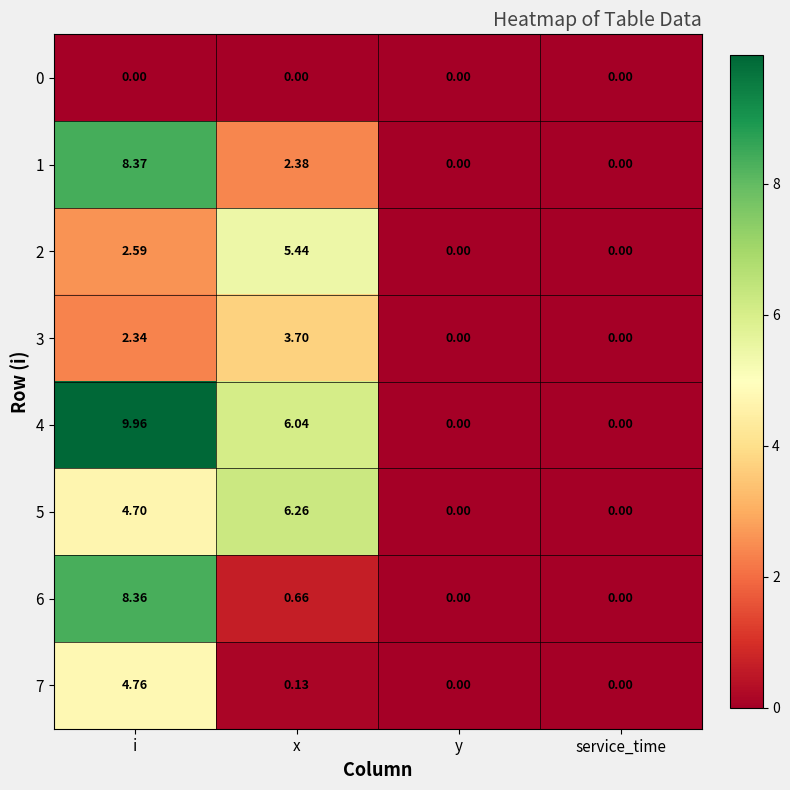

Which category has the highest value in the 1 series?

i